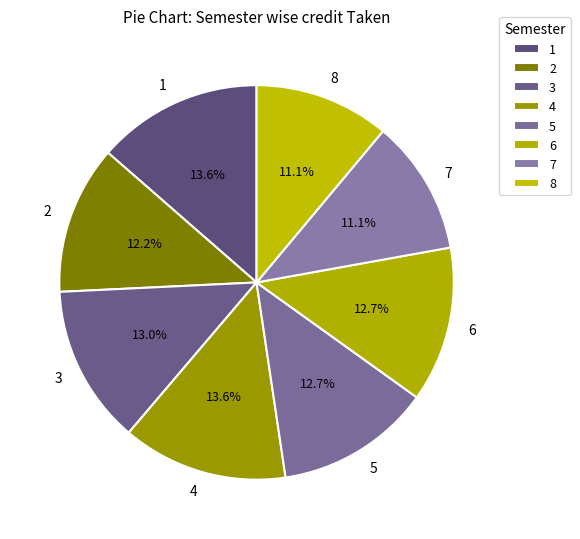

How many slices are in this pie chart?

8